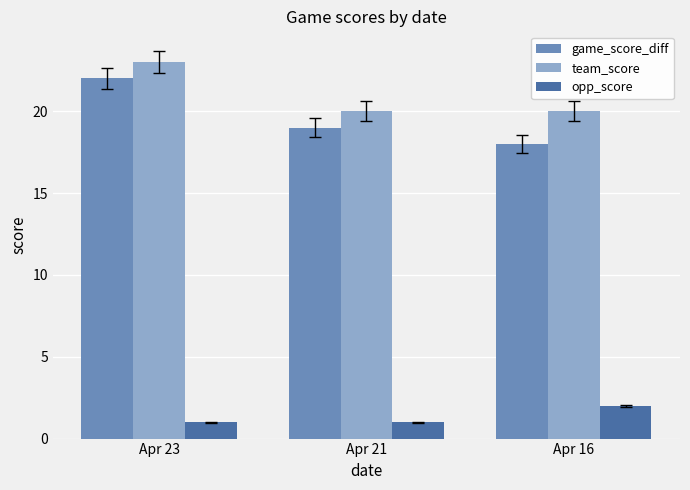

How many data points in game_score_diff are less than 19?

1